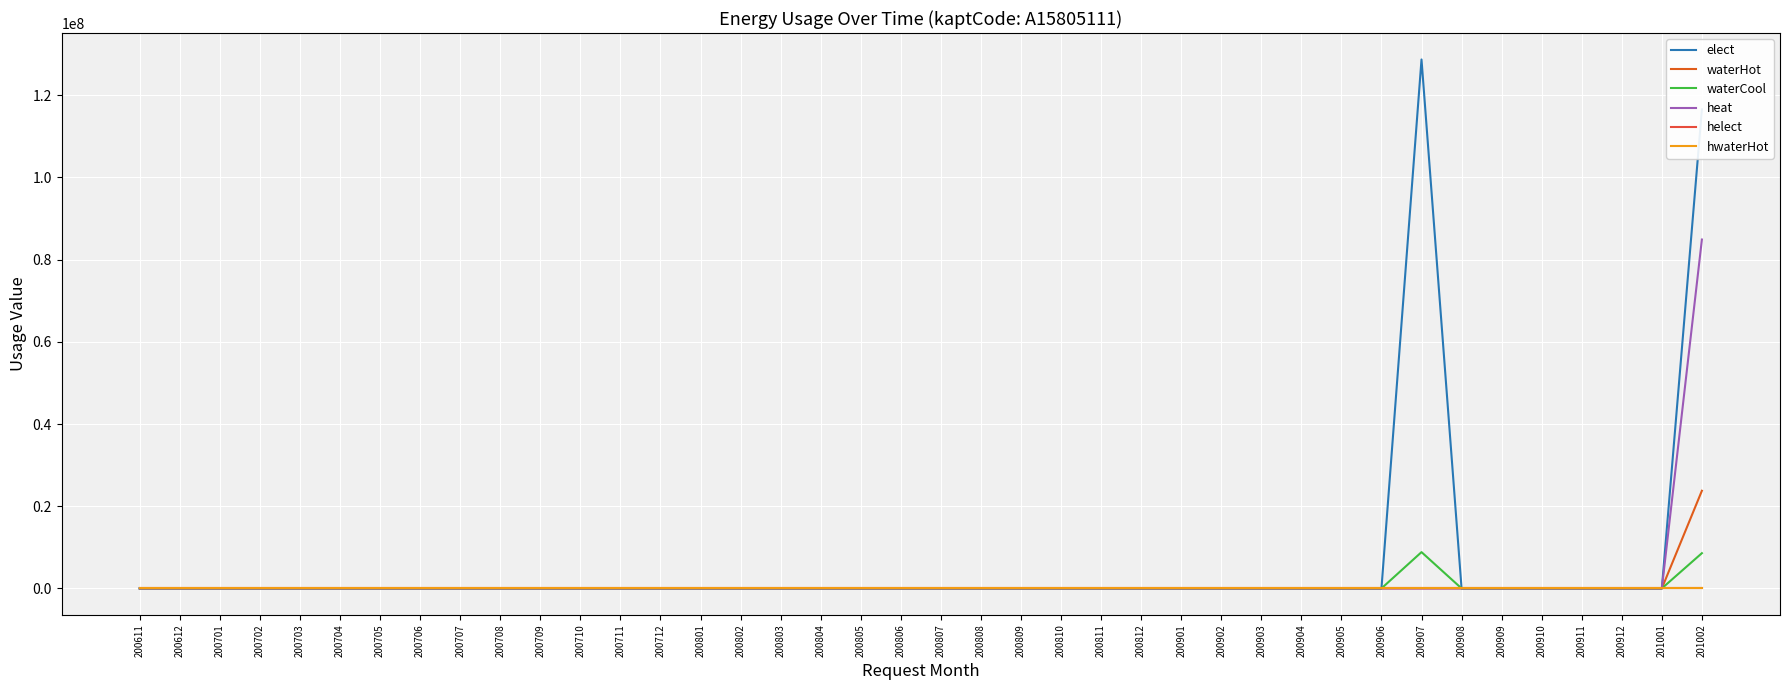

Which series changed the most between 200901 and 200909?

elect